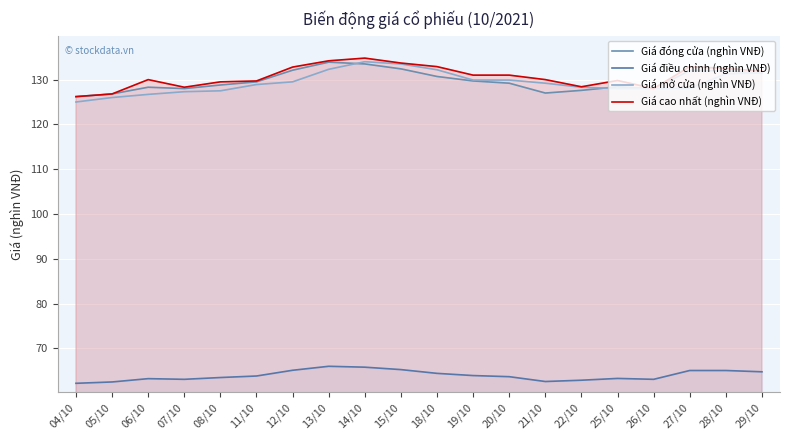

At which label does Giá đóng cửa (nghìn VNĐ) first exceed 129?

11/10